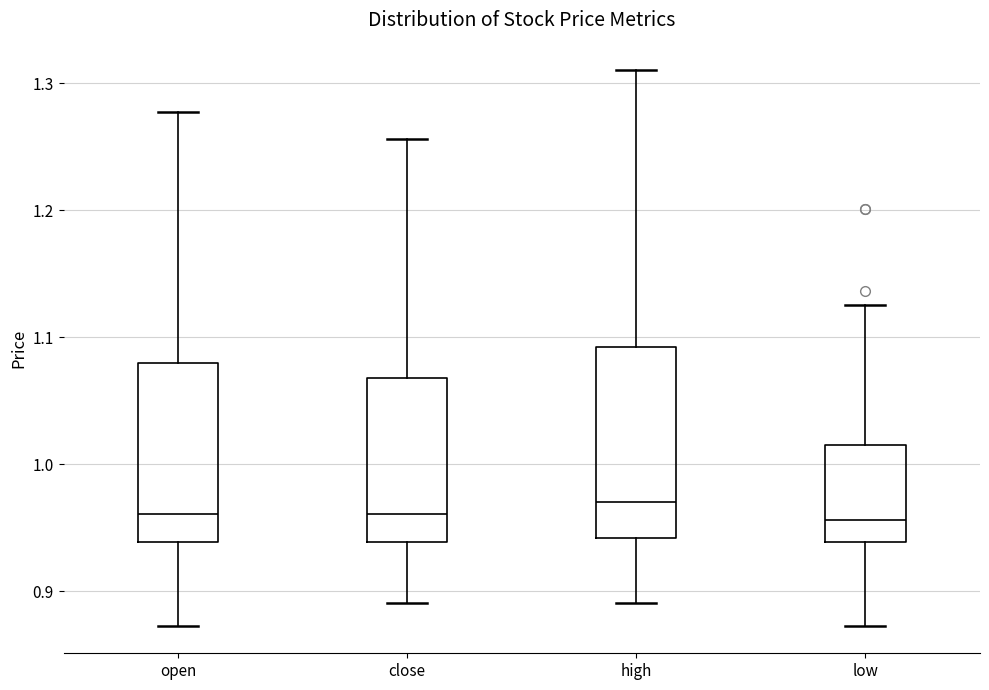

Where is the upper edge of the box for close on the y-axis? The values are not printed on the chart, so give them approximately, as read against the axis.

1.07